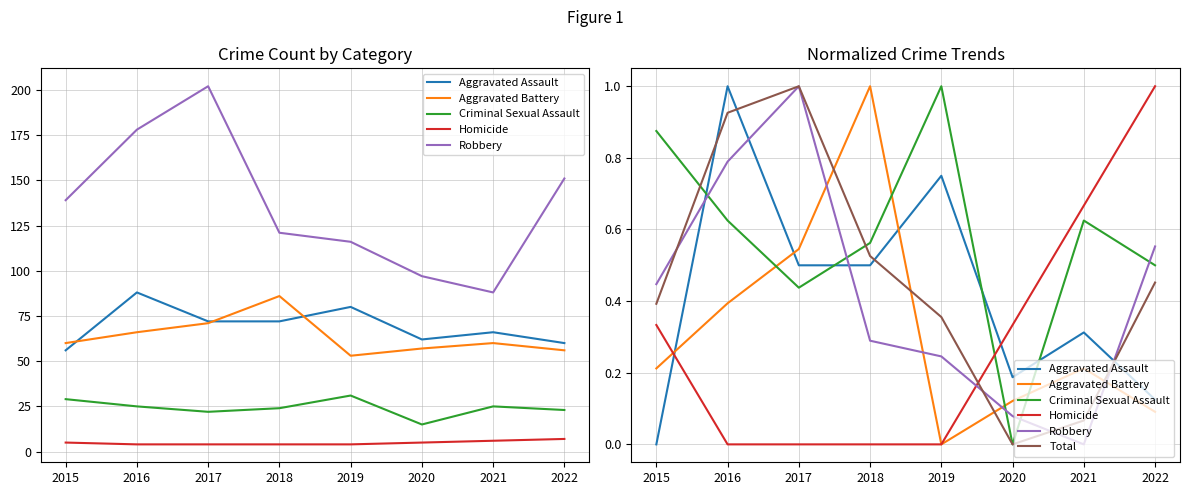

True or false: Total and Robbery cross at least once.

True